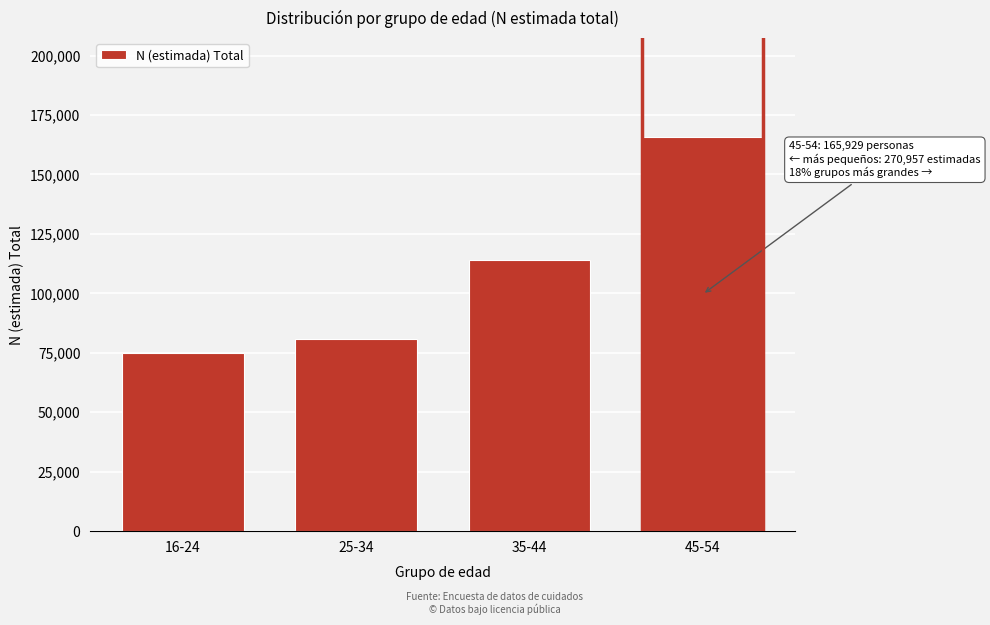

Reading left to right, what are all the values shown in this chart?

74820	80900	114237	165929